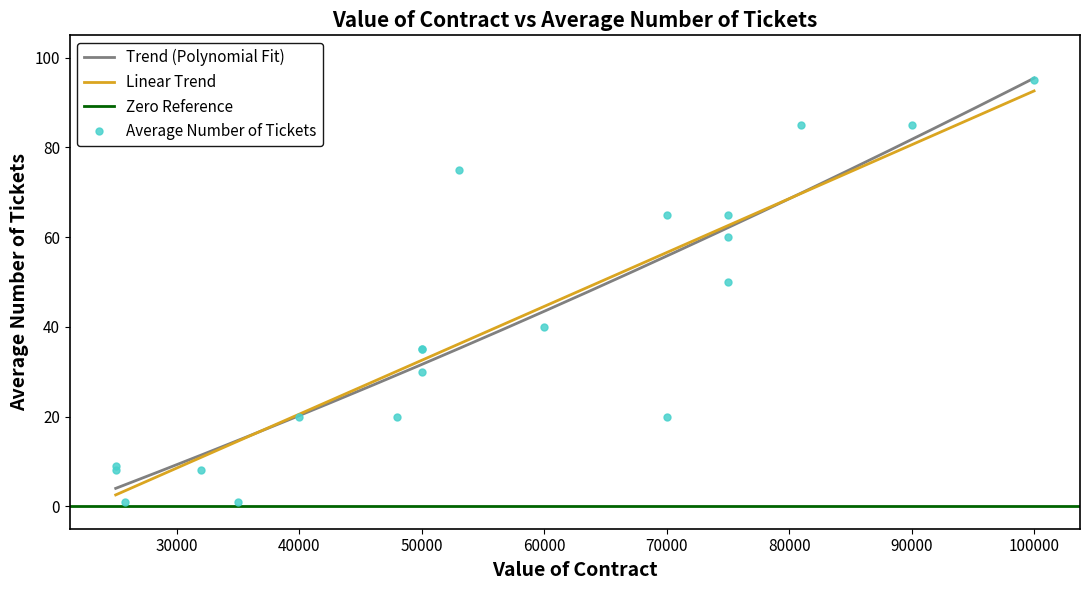

What is the difference between the second highest and second lowest values?

84